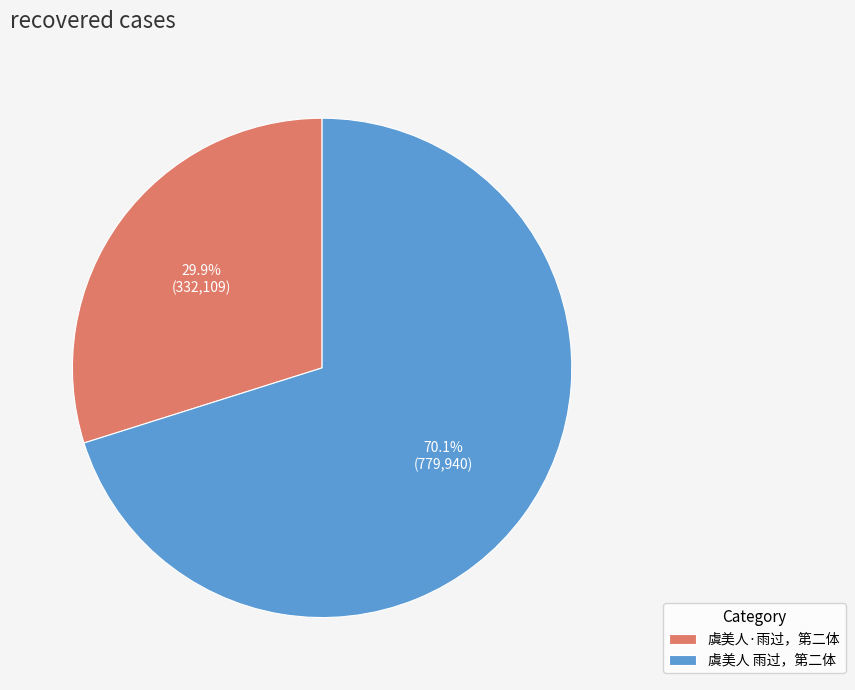

True or false: 虞美人·雨过，第二体 accounts for 16% of the total.

False